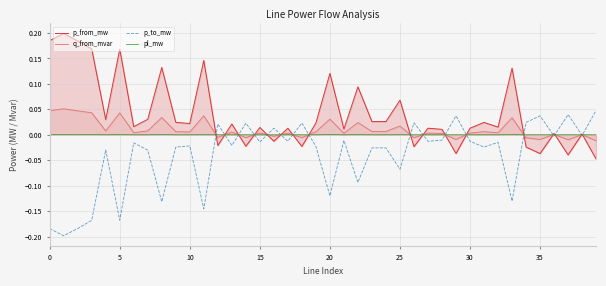

Does the chart display data point markers on the line(s)?

No